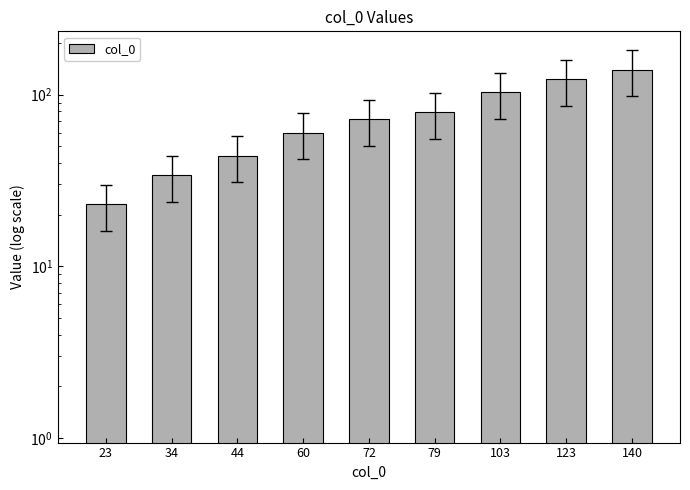

Rank the categories by value from lowest to highest.

23, 34, 44, 60, 72, 79, 103, 123, 140